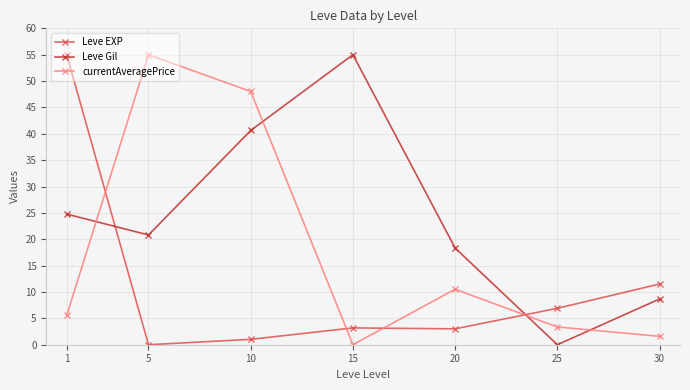

How many lines are shown in the chart?

3